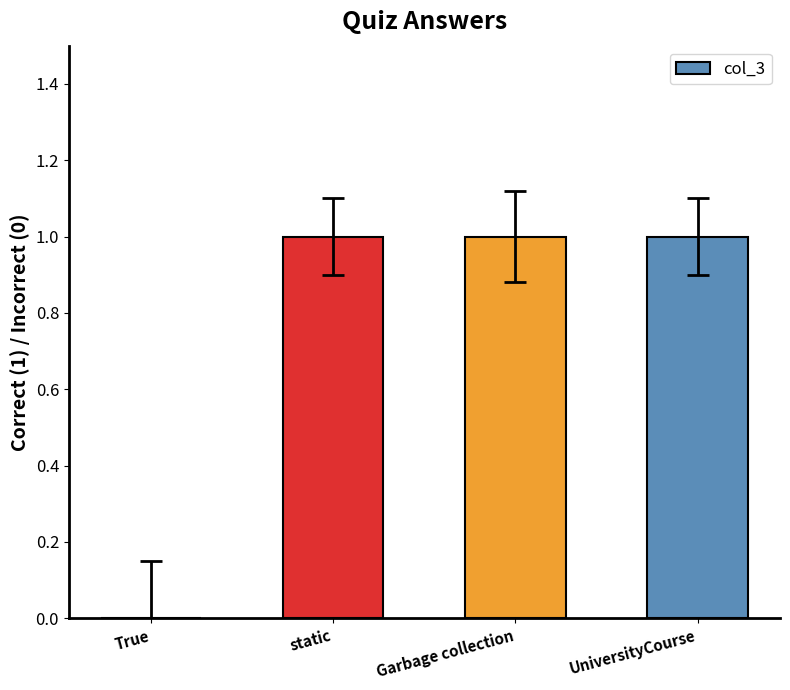

Reading left to right, what are all the values shown in this chart?

True=0	static=1	Garbage collection=1	UniversityCourse=1